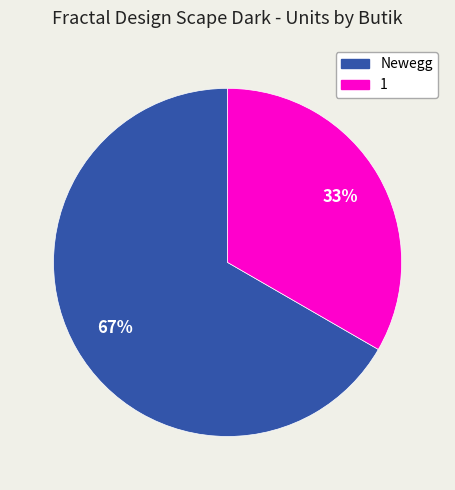

To the nearest percent, what is the average slice percentage?

50%